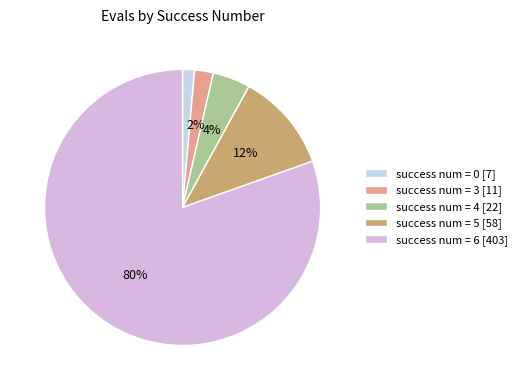

Which category has the smallest portion of the pie?

success num = 0 [7]